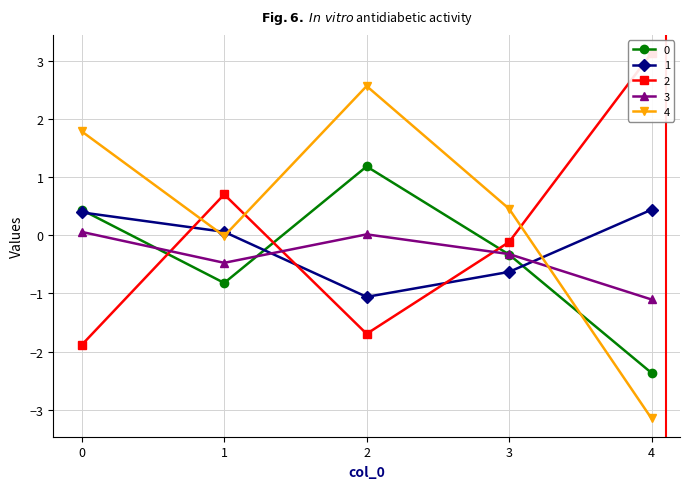

What are all the series names shown in the legend?

0, 1, 2, 3, 4